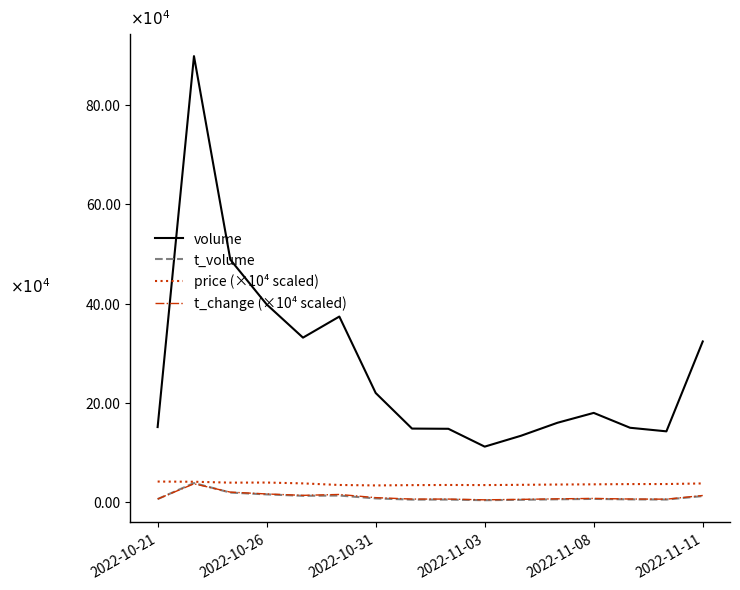

What is the lowest value of the volume series?

111730.0